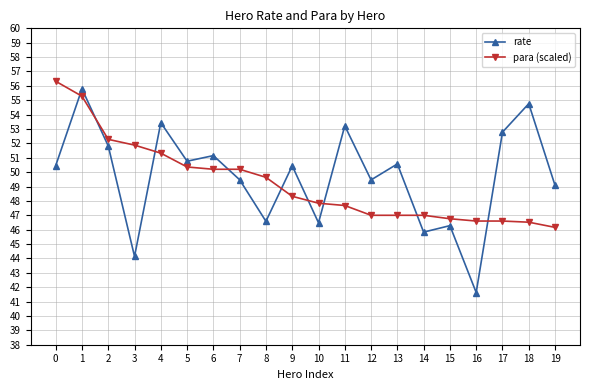

The value of rate at 9 is 10.2. True or false?

False